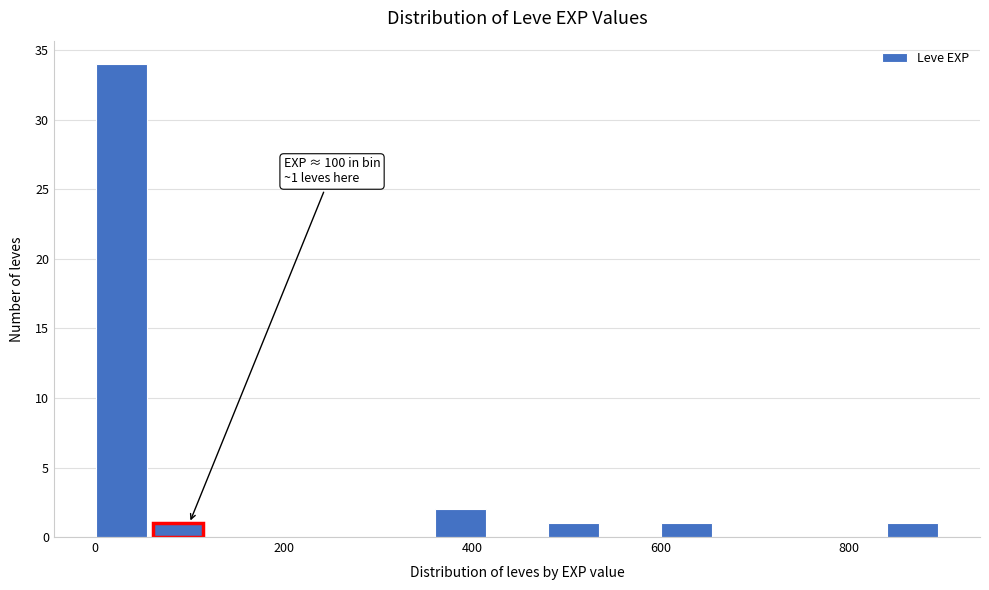

Around what value on the x-axis is the tallest bar? Give the approximate position of its centre, as read against the axis.

20